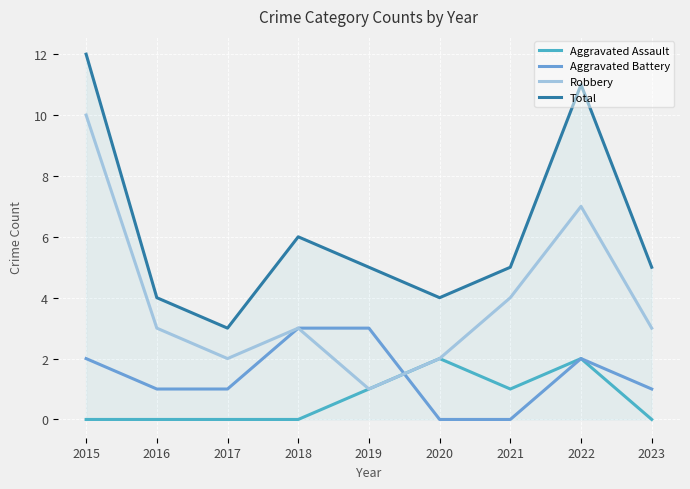

What is the difference between the highest and lowest values at 2018?

6